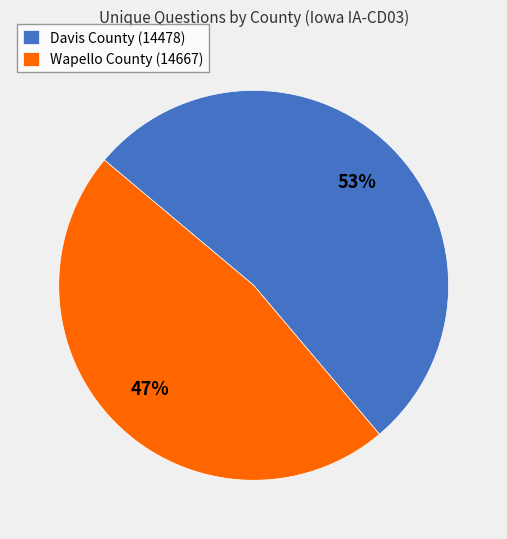

How many segments does this pie chart have?

2